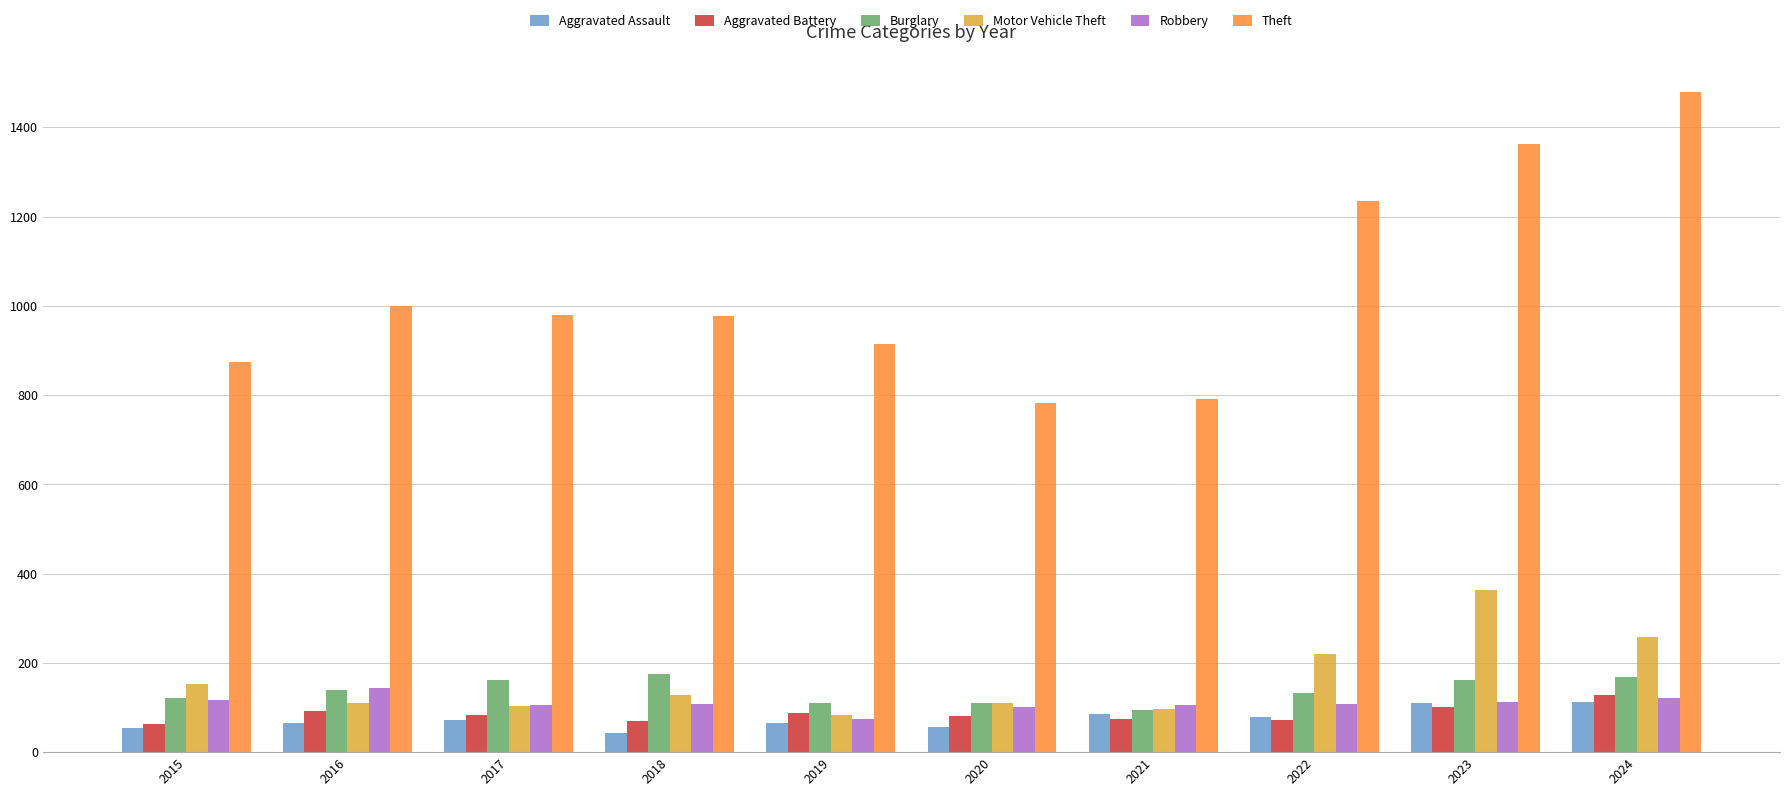

Which series has the largest total across all categories?

Theft